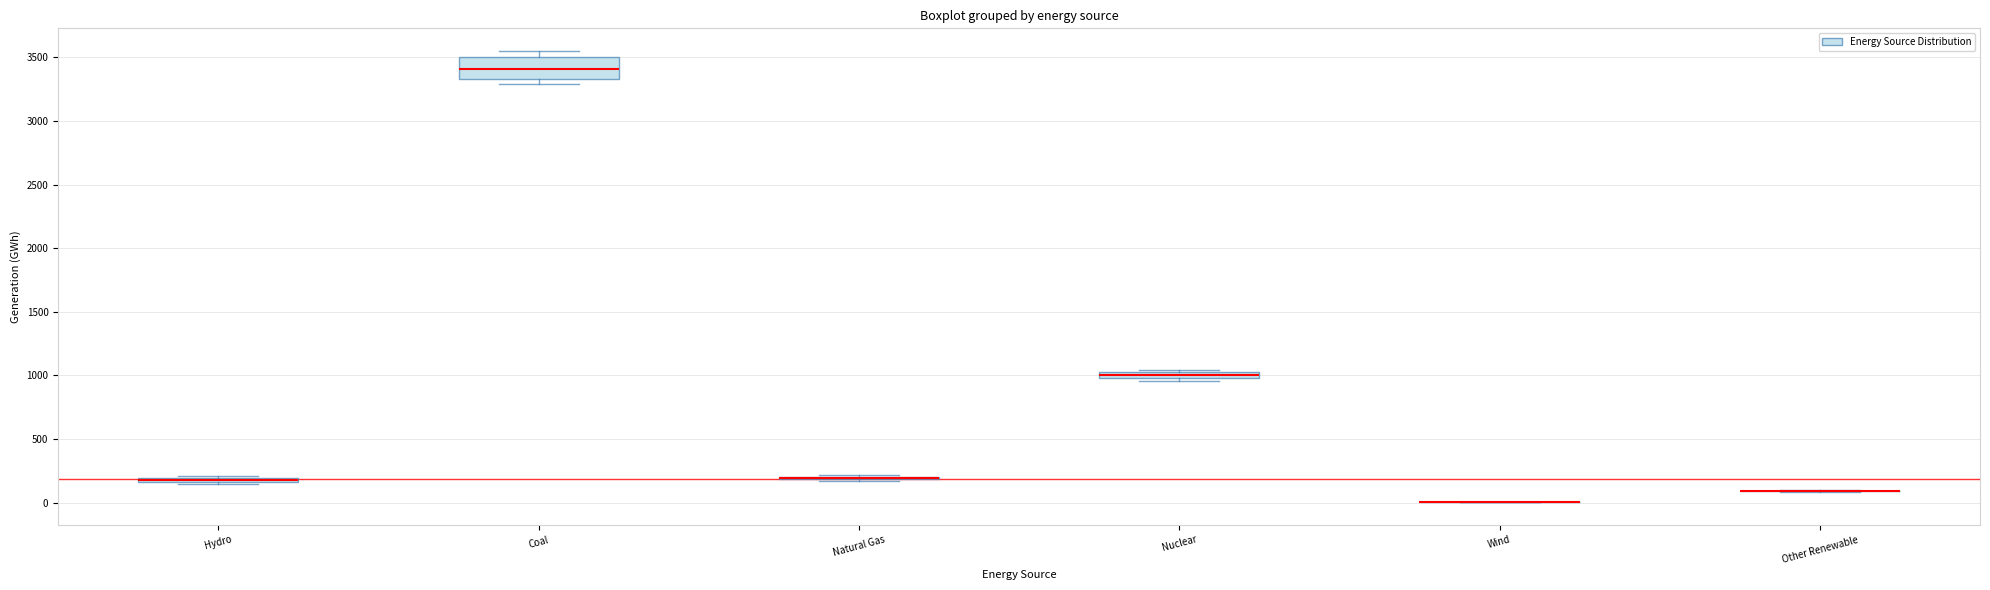

Which box is the tallest, from its lower edge to its upper edge?

Coal